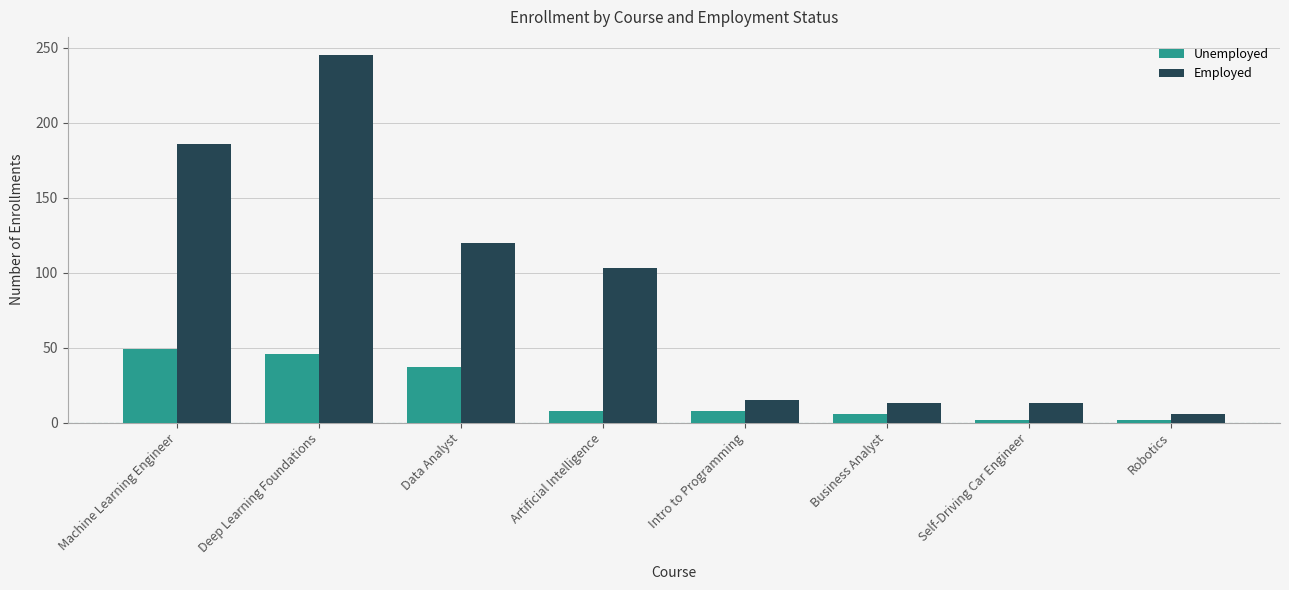

Reading left to right, list all the values displayed in this chart.

Unemployed: Machine Learning Engineer=49	Deep Learning Foundations=46	Data Analyst=37	Artificial Intelligence=8	Intro to Programming=8	Business Analyst=6	Self-Driving Car Engineer=2	Robotics=2
Employed: Machine Learning Engineer=186	Deep Learning Foundations=245	Data Analyst=120	Artificial Intelligence=103	Intro to Programming=15	Business Analyst=13	Self-Driving Car Engineer=13	Robotics=6